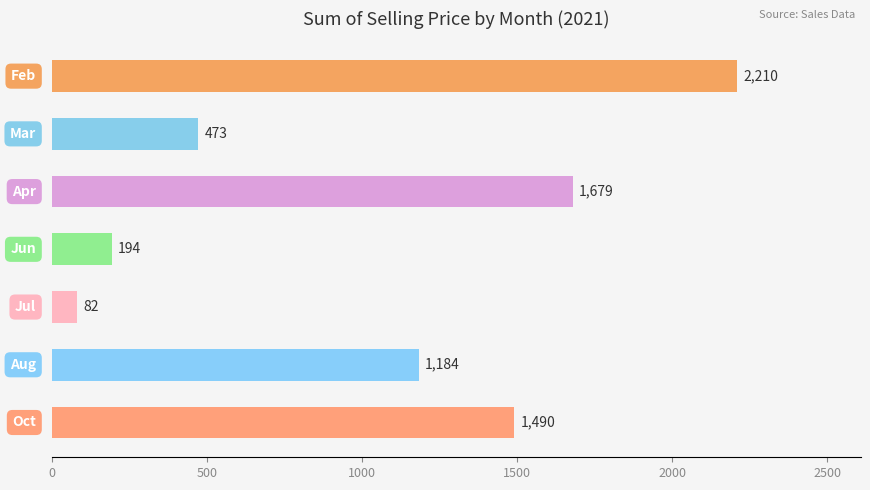

What is the minimum value shown in the chart?

82.5